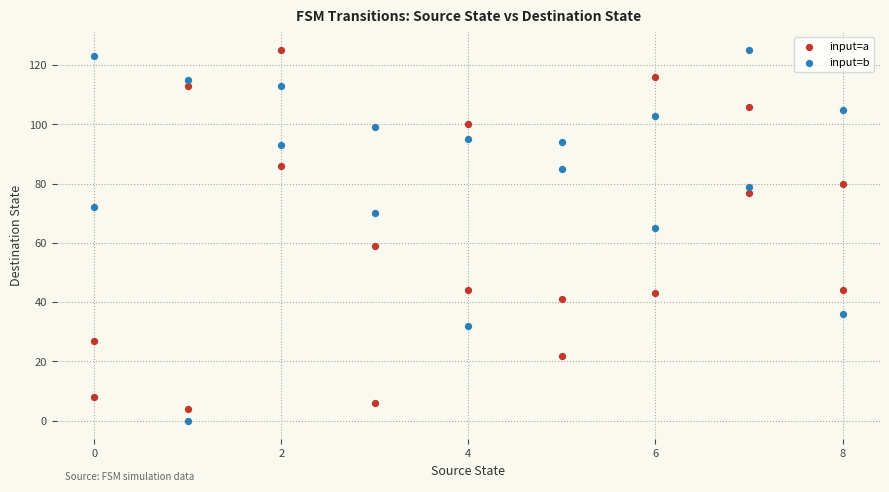

Which series reaches the minimum Y coordinate?

input=b